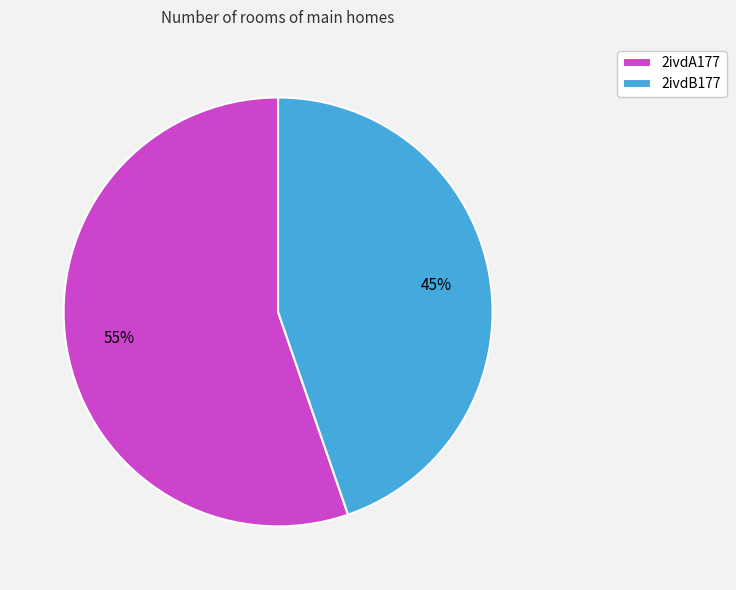

Rank the categories by value from lowest to highest.

2ivdB177, 2ivdA177